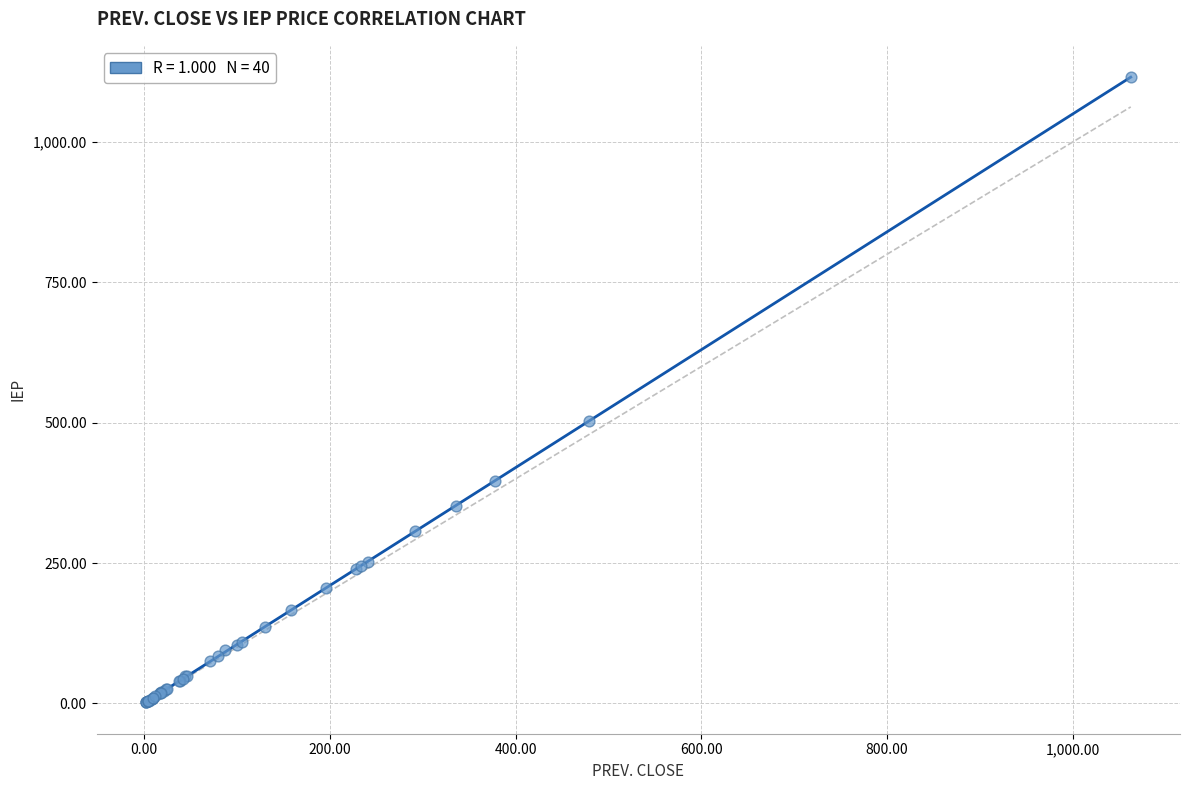

What Y value in the scatter plot is closest to 558?

503.4